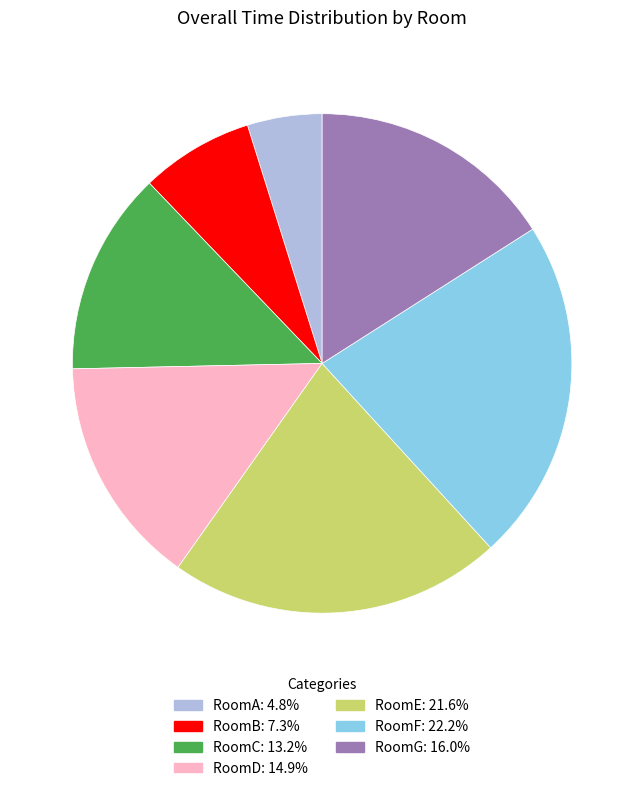

Approximately how many times larger is the value at RoomF compared to RoomA?

4.6